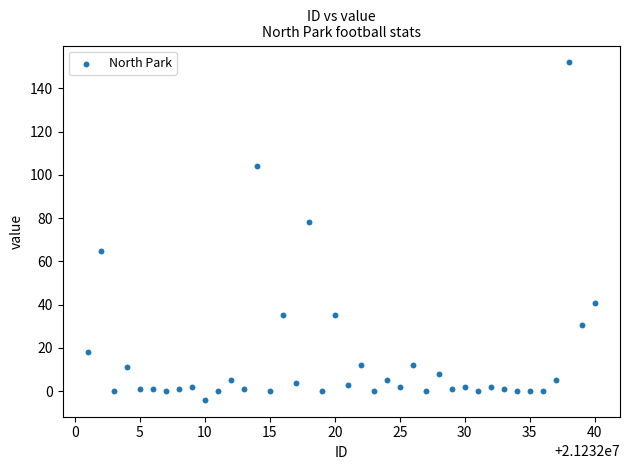

What is the range of X values (max minus min)?

39.0